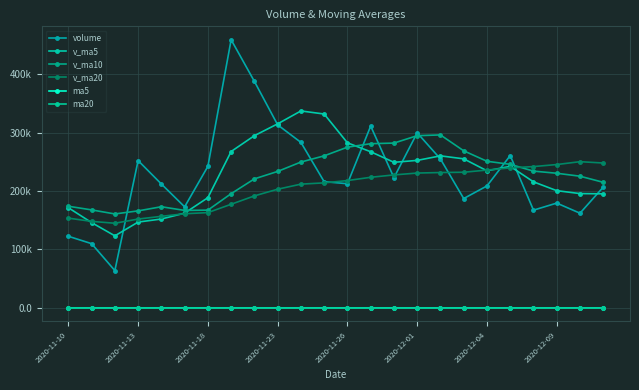

Reading left to right, list all the values displayed in this chart.

volume: 122485.7	109857.7	63751.0	252032.4	211966.4	172874.2	242126.6	458906.8	387586.7	313213.2	283196.9	215925.6	212442.3	311126.5	222776.3	299591.8	254766.1	187045.7	208675.5	260639.4	167192.4	179286.2	161968.1	206637.5
v_ma5: 171364.1	145904.4	123240.8	146803.2	152018.6	162096.3	188550.1	267581.3	294692.1	314941.5	337006.0	331765.8	282473.0	267180.9	249093.5	252372.5	260140.6	255061.3	234571.1	242143.7	215663.8	200567.8	195552.3	195144.7
v_ma10: 173891.6	167640.1	160684.4	165962.6	173044.1	166730.2	167227.3	195411.0	220747.6	233480.1	249551.2	260158.0	275027.1	280936.5	282017.5	294689.3	295953.2	268767.1	250876.0	245618.6	234018.2	230354.2	225306.8	214857.9
v_ma20: 153535.4	147990.8	144793.0	151964.2	156629.6	161020.9	163005.8	177278.6	191611.4	203038.8	211721.4	213899.0	217855.7	223449.6	227530.8	230709.8	231590.2	232089.1	235811.8	239549.3	241784.7	245256.1	250167.0	247897.2
ma5: 18.9	18.7	18.6	18.7	18.8	18.9	19.1	19.5	19.7	19.9	20.2	20.2	20.2	20.2	20.2	20.3	20.6	20.7	20.8	21.0	20.9	20.7	20.6	20.2
ma20: 19.4	19.3	19.1	19.0	19.0	18.9	18.8	18.9	19.0	19.0	19.1	19.1	19.2	19.3	19.4	19.6	19.7	19.7	19.9	20.0	20.1	20.2	20.2	20.2